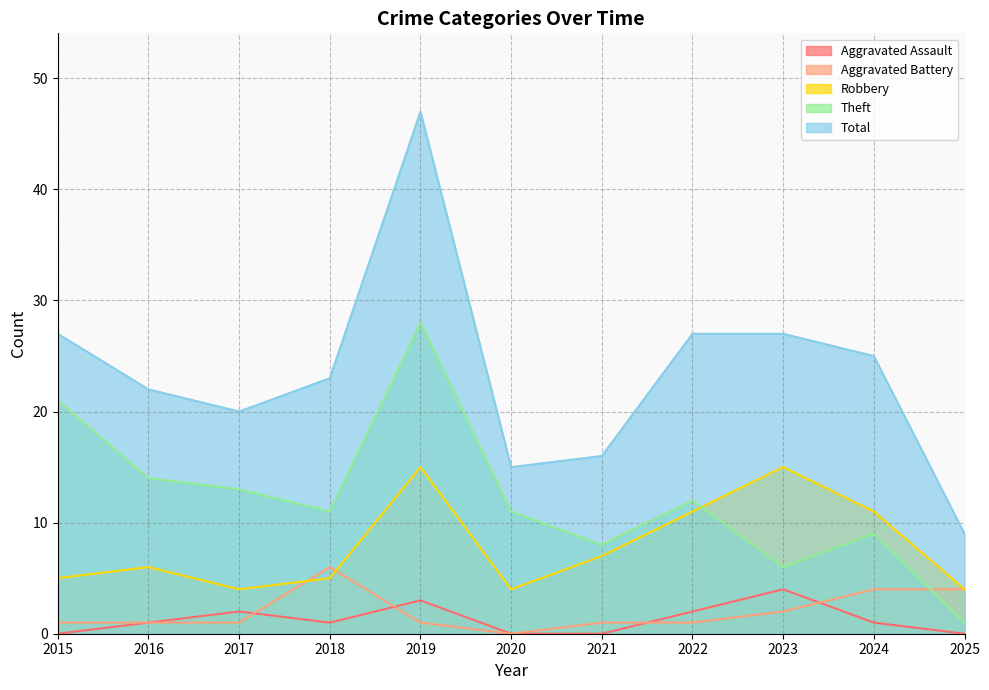

Reading left to right, extract all data points from this chart.

Aggravated Assault: 0	1	2	1	3	0	0	2	4	1	0
Aggravated Battery: 1	1	1	6	1	0	1	1	2	4	4
Robbery: 5	6	4	5	15	4	7	11	15	11	4
Theft: 21	14	13	11	28	11	8	12	6	9	1
Total: 27	22	20	23	47	15	16	27	27	25	9